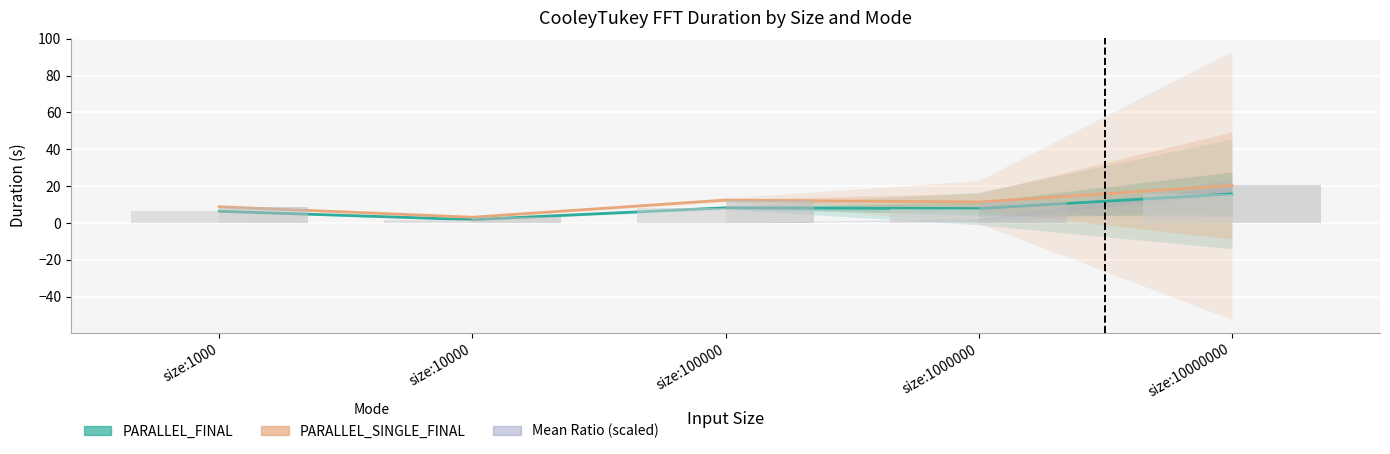

What is the maximum value shown in the chart?

20.4